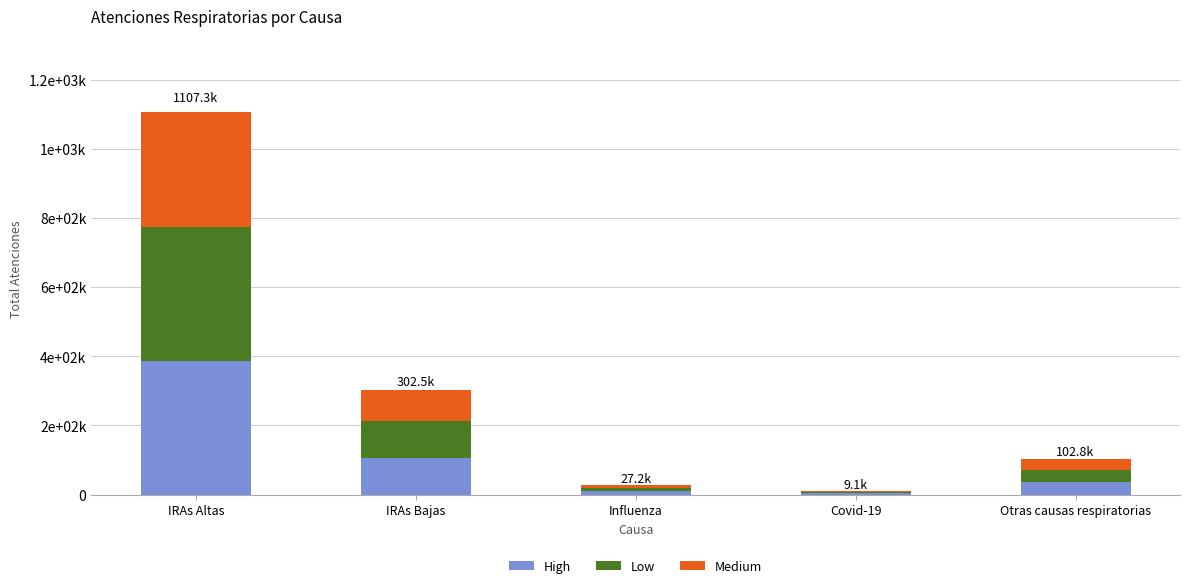

At which label does Low first exceed 35978?

IRAs Altas